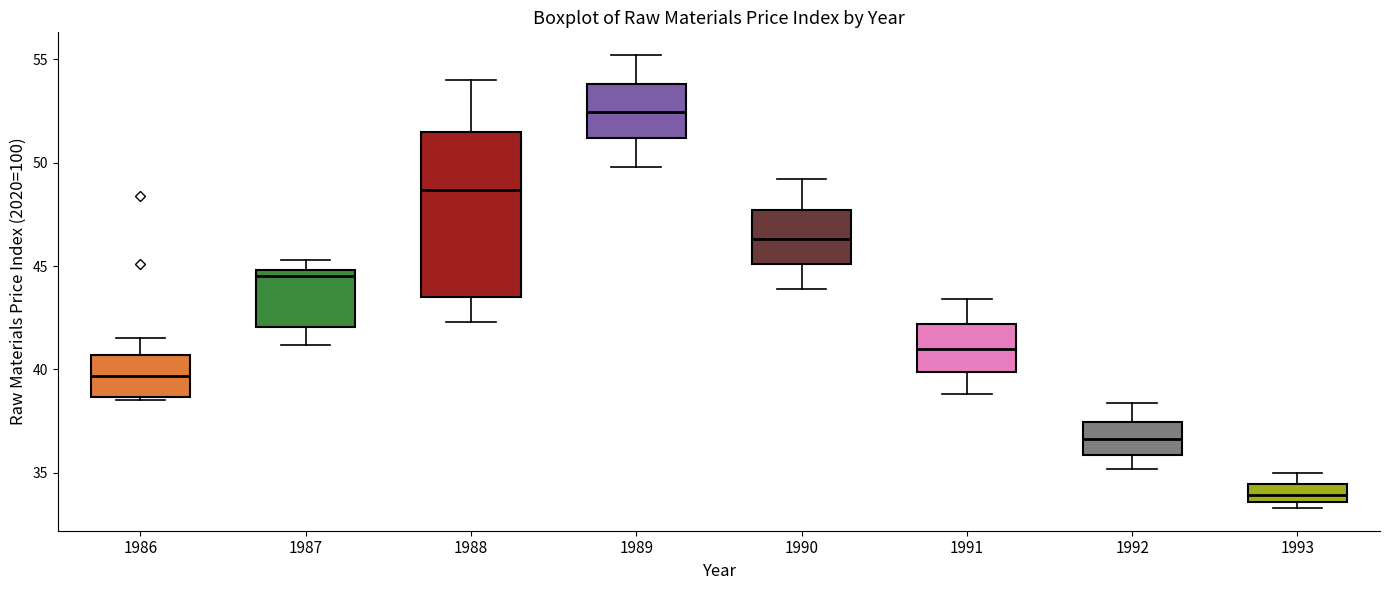

Which box's median line is the lowest?

1993